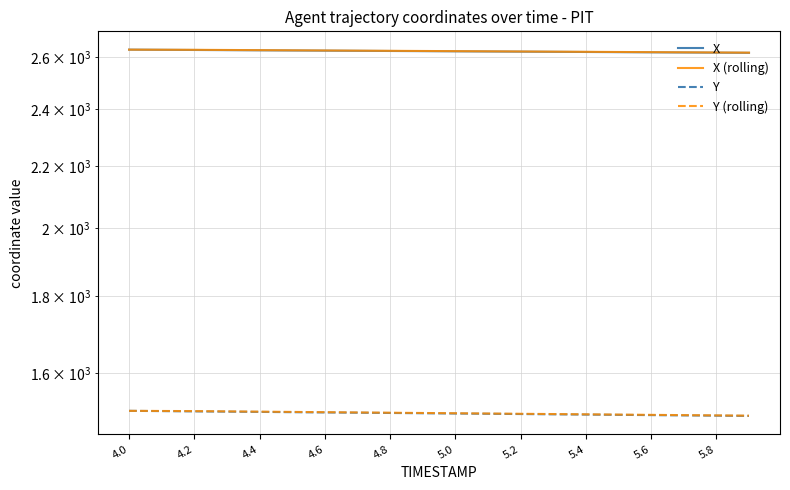

True or false: X (rolling) and X cross at least once.

False